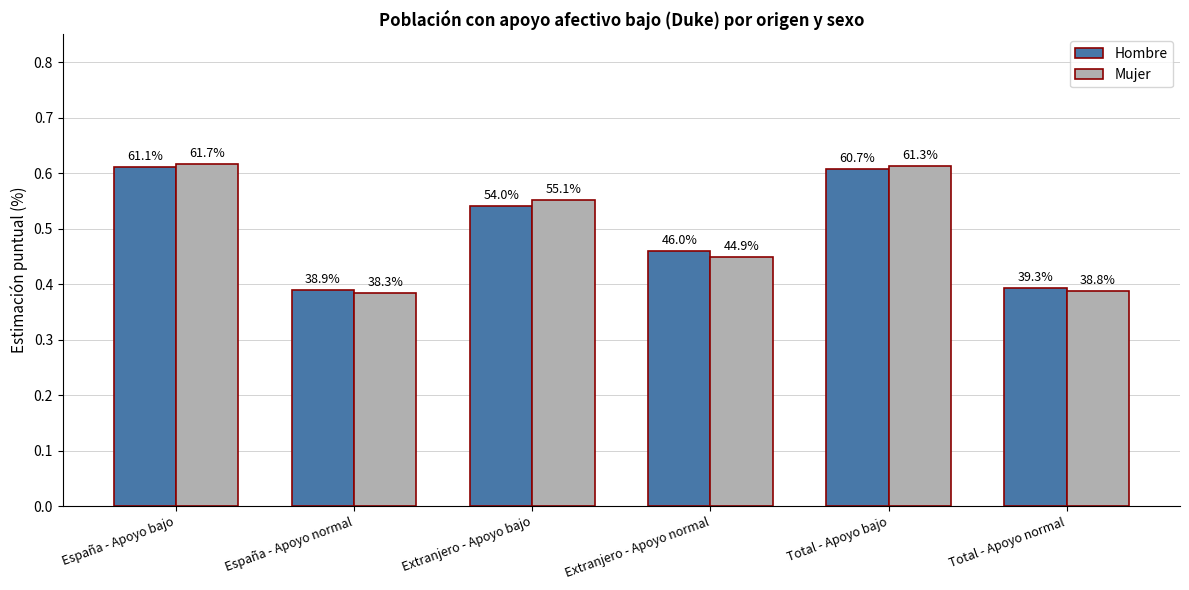

What is the sum of all Mujer values?

3.0